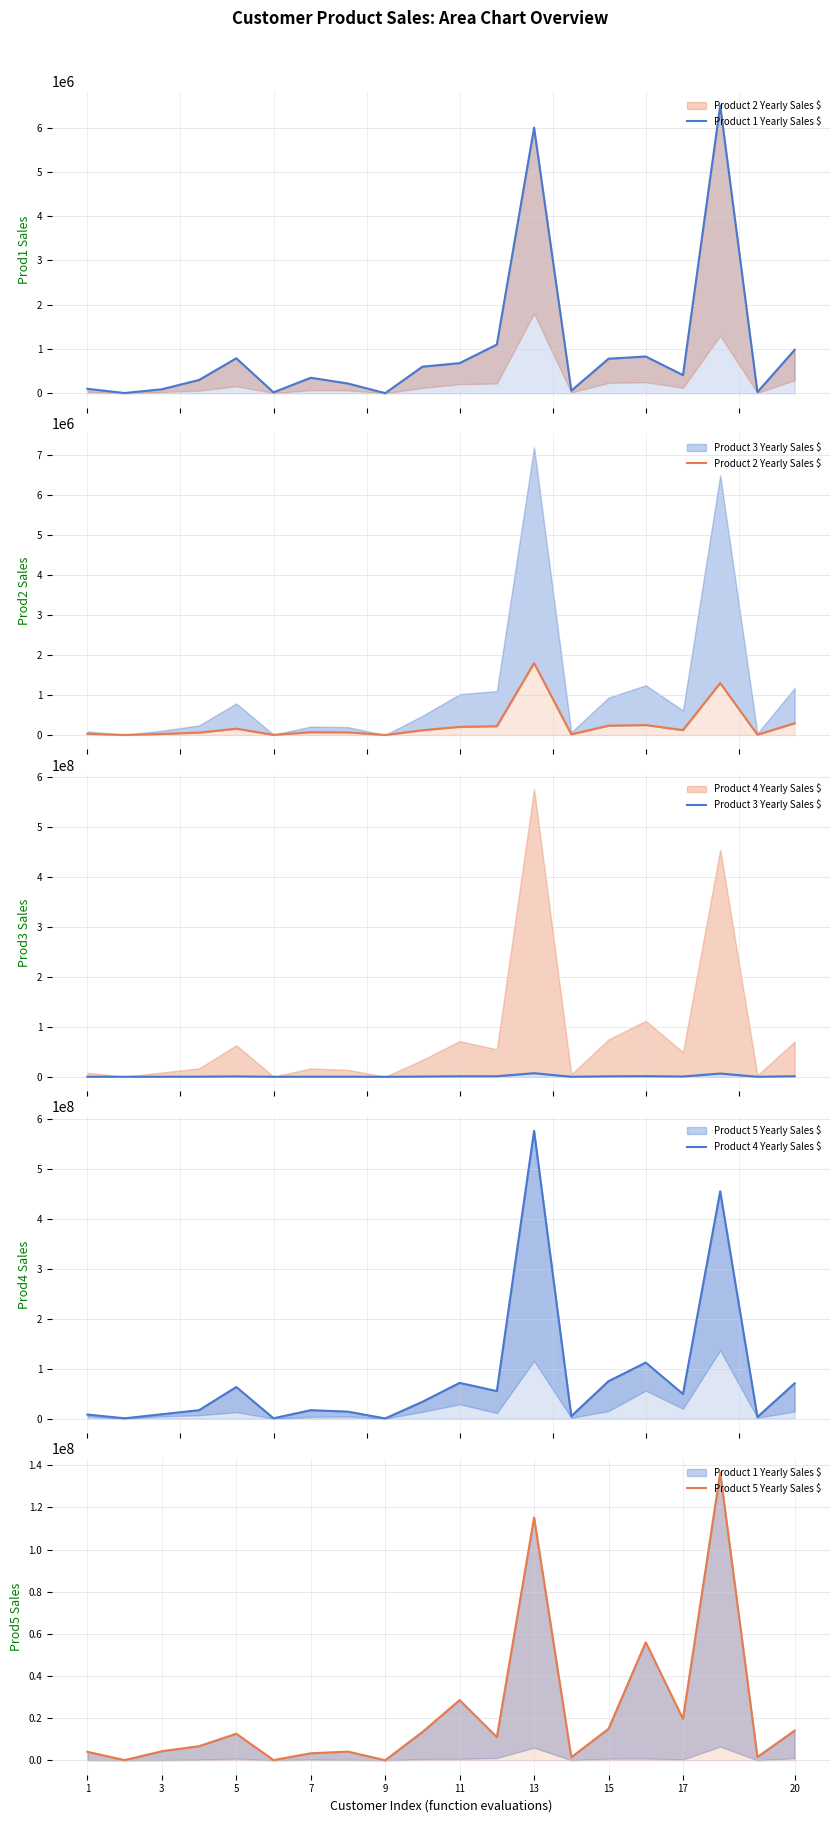

Reading right to left, transcribe all the data shown in this chart.

Product 1 Yearly Sales $: 980000	26500	6500000	410000	830000	780000	58000	6000000	1100000	680500	600000	2000	220000	350000	20000	790000	300000	90000	5000	100000
Product 2 Yearly Sales $: 294000	7950	1300000	123000	249000	234000	17400	1800000	220000	204150	120000	600	66000	70000	4000	158000	60000	27000	1500	30000
Product 3 Yearly Sales $: 1176000	39750	6500000	615000	1245000	936000	69600	7200000	1100000	1020750	480000	3000	198000	210000	12000	790000	240000	108000	6000	90000
Product 4 Yearly Sales $: 70560000	3180000	455000000	49200000	112050000	74880000	4872000	576000000	55000000	71452500	33600000	240000	13860000	16800000	600000	63200000	16800000	8640000	540000	8100000
Product 5 Yearly Sales $: 14112000	1590000	136500000	19680000	56025000	14976000	1461600	115200000	11000000	28581000	13440000	48000	4158000	3360000	120000	12640000	6720000	4320000	108000	4050000